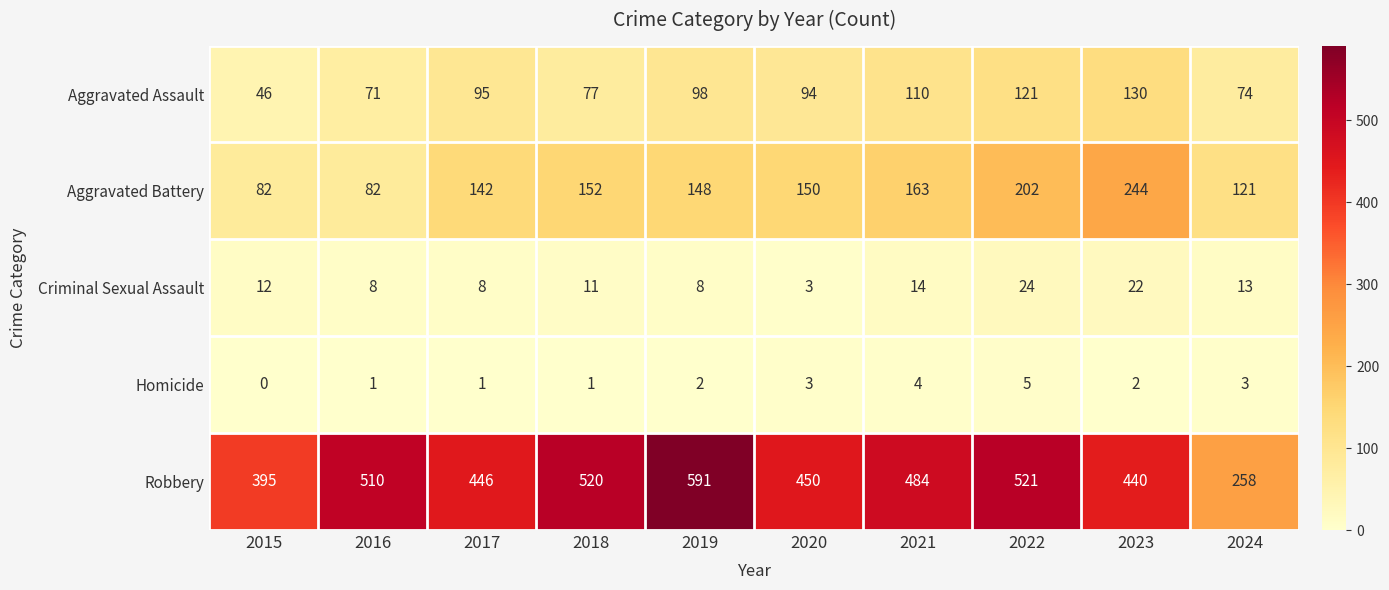

How many categories are shown in the chart?

10